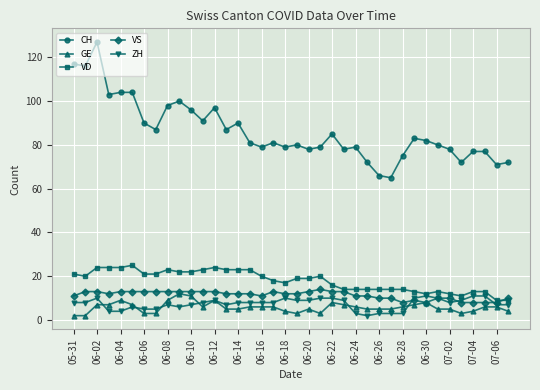

True or false: VD and CH cross at least once.

False